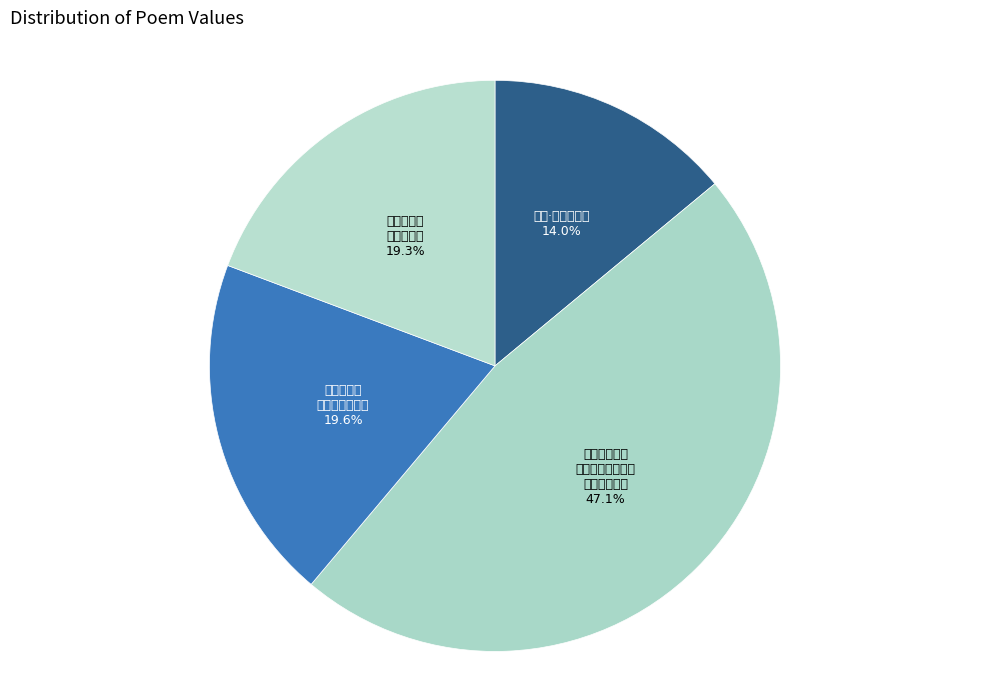

How many slices are in this pie chart?

4